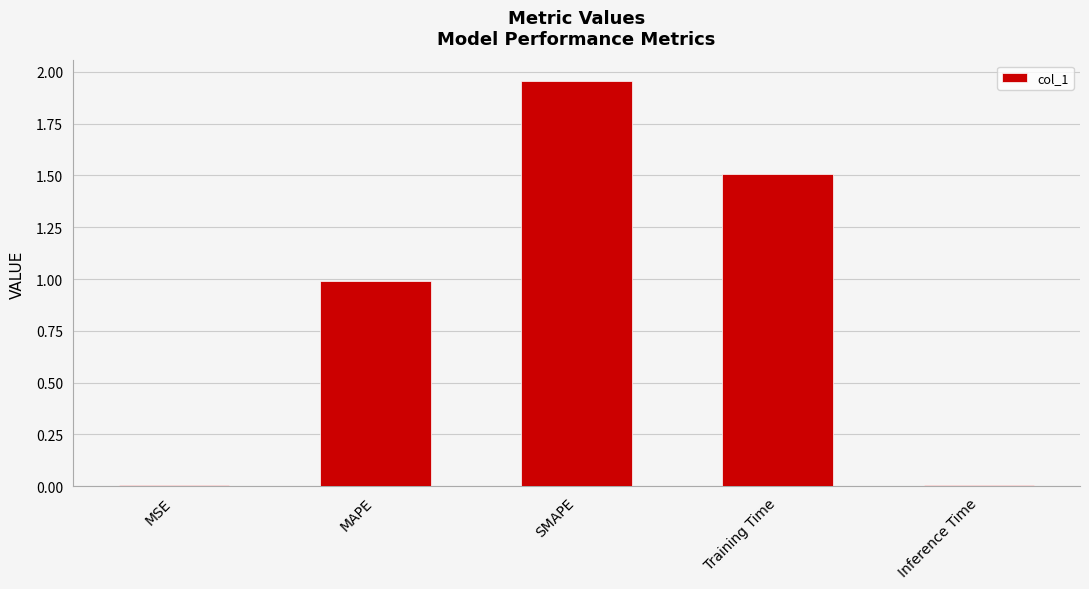

At which category does the chart reach its peak across all series?

SMAPE